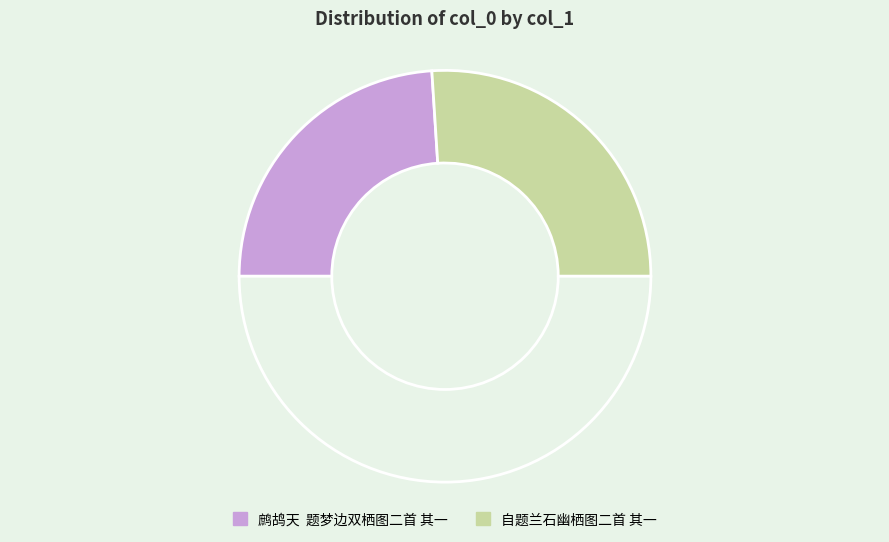

To the nearest percent, what is the average slice percentage?

50%